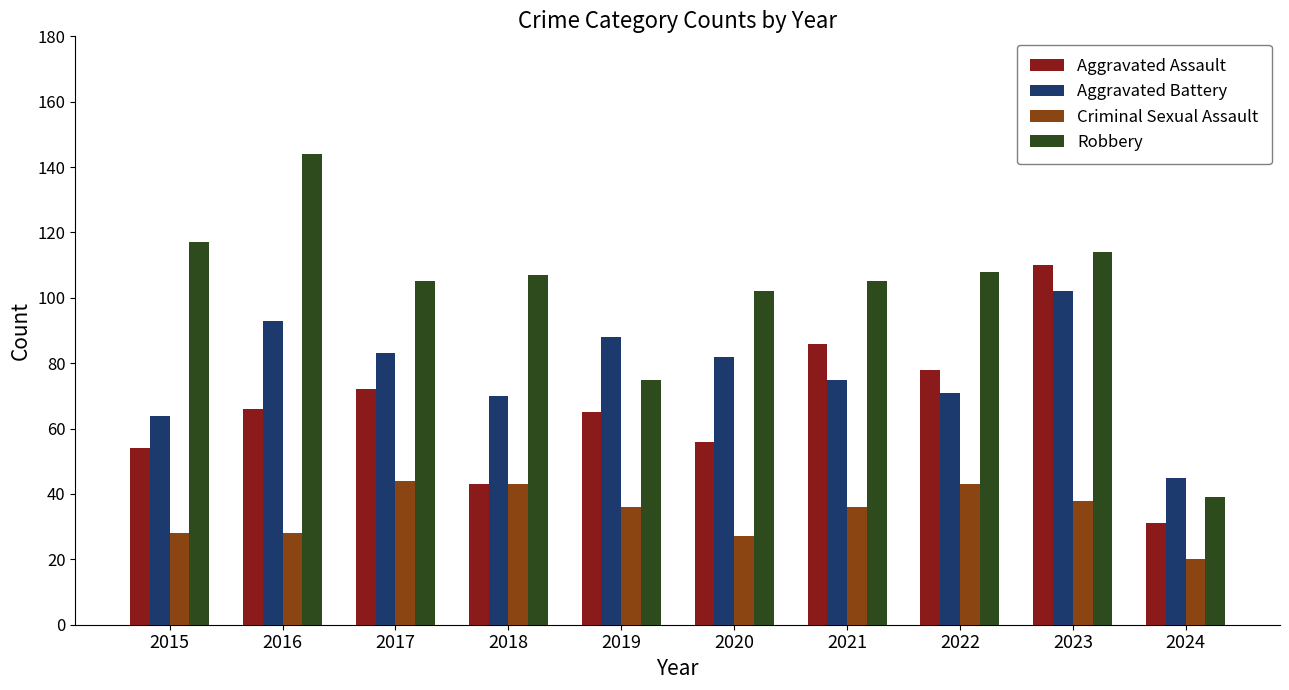

Which category has the highest value across all series?

2016